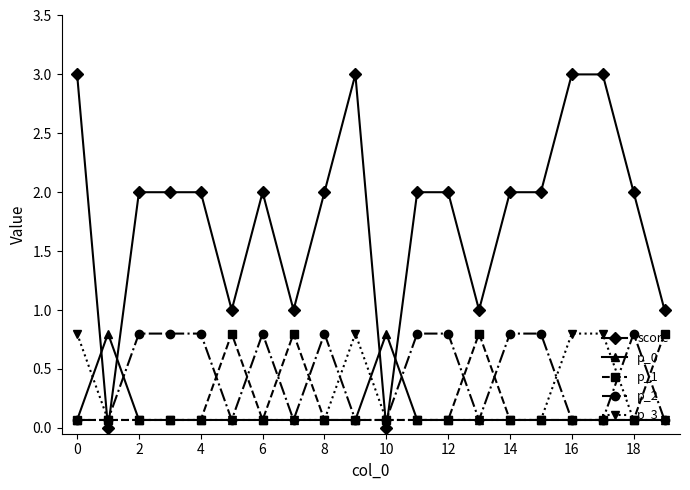

Which series ends up on top after the final intersection of score and p_1?

score